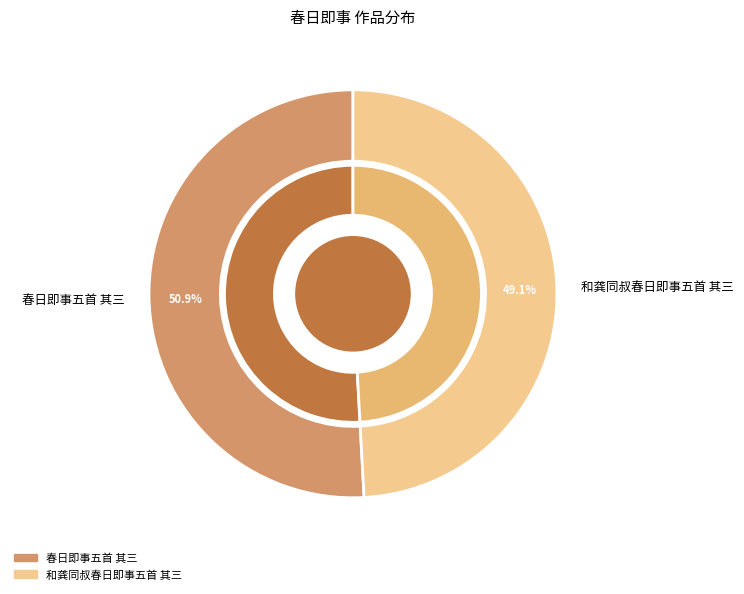

To the nearest percent, what is the average slice percentage?

50%